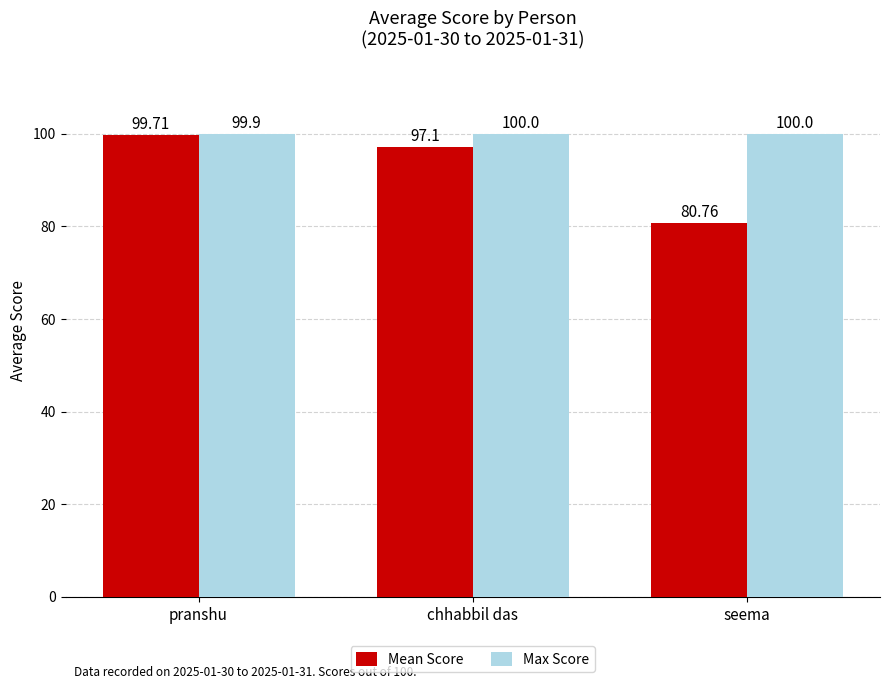

Reading left to right, what are all the values shown in this chart?

Mean Score: 99.7	97.1	80.8
Max Score: 99.9	100.0	100.0